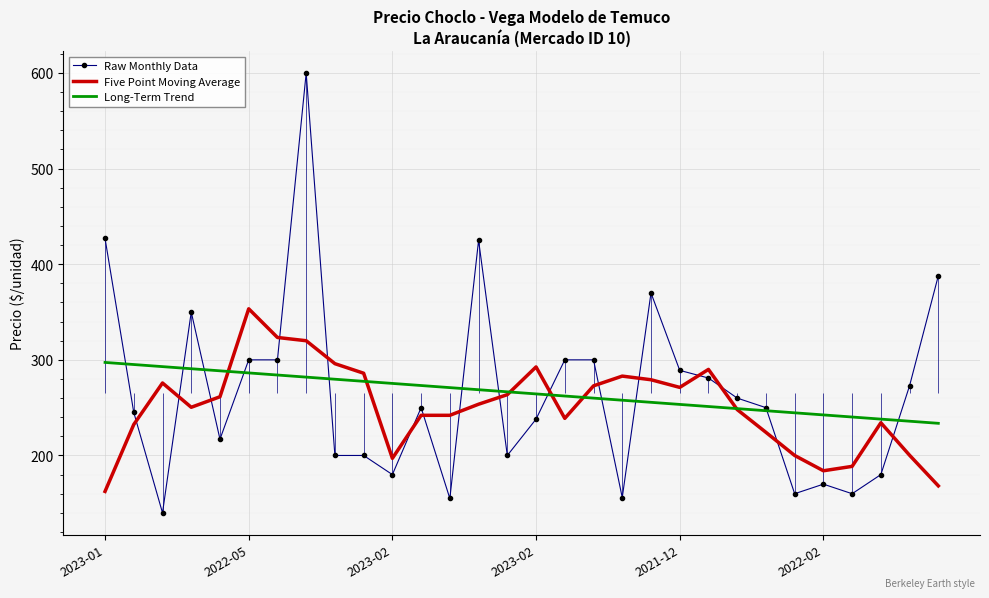

How many lines are shown in the chart?

3